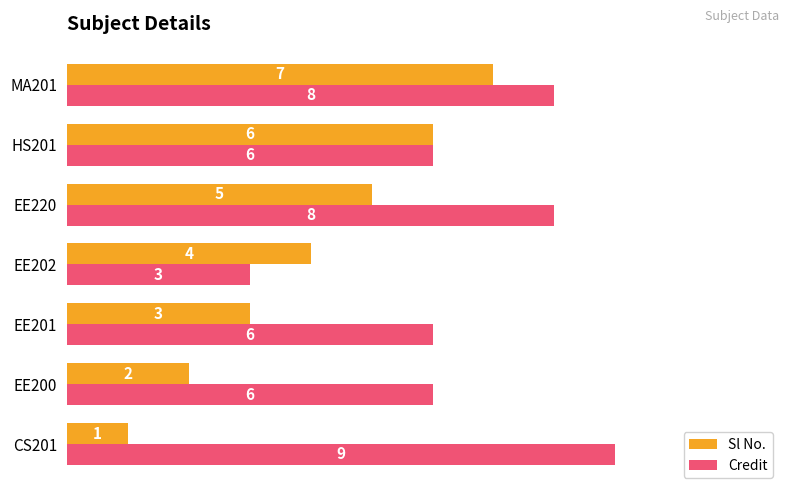

Is it true that Sl No. equals 4 at EE202?

True